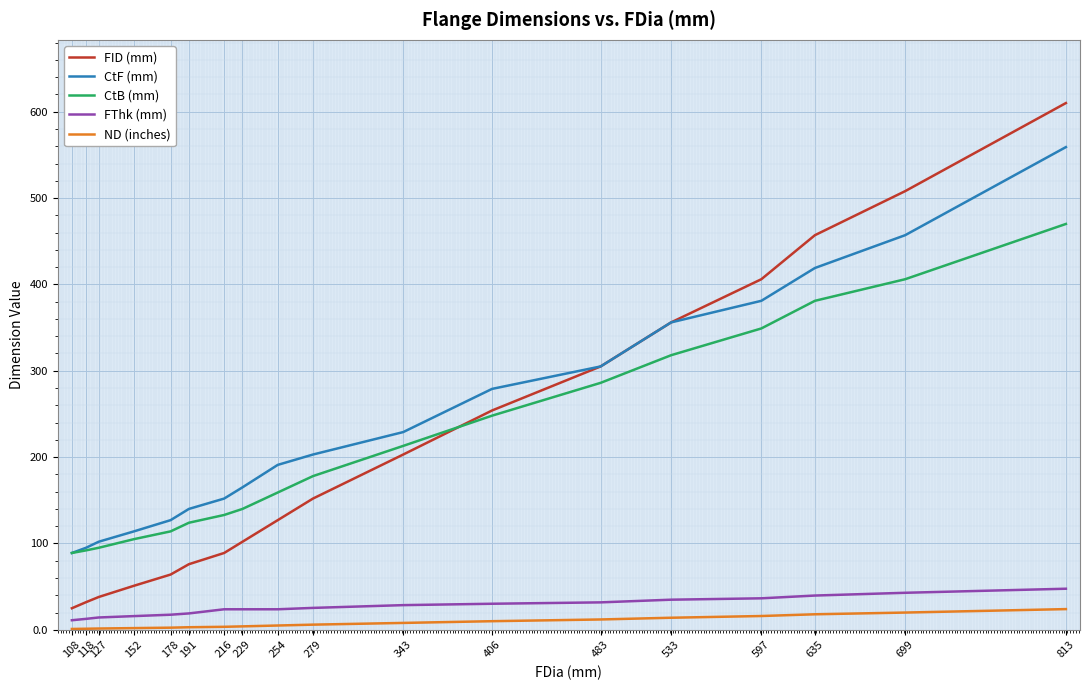

Which series has the widest spread of values?

FID (mm)